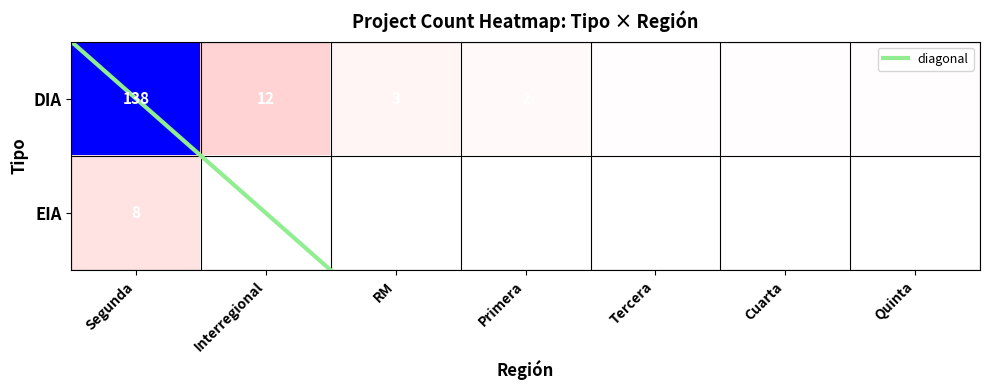

How many series are shown in this chart?

2